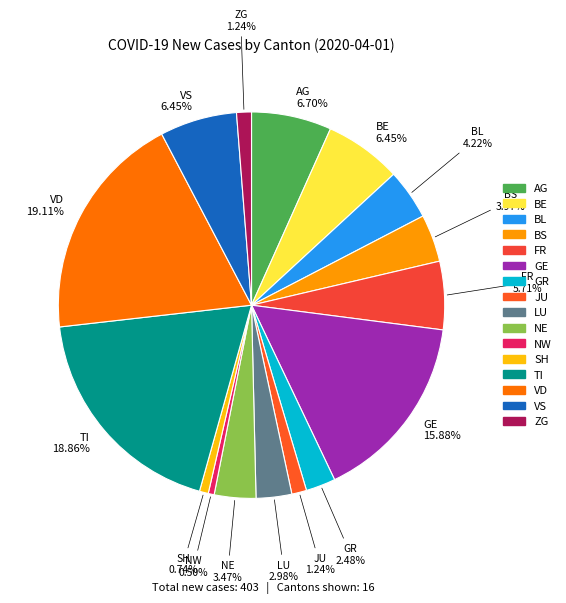

How many segments does this pie chart have?

16